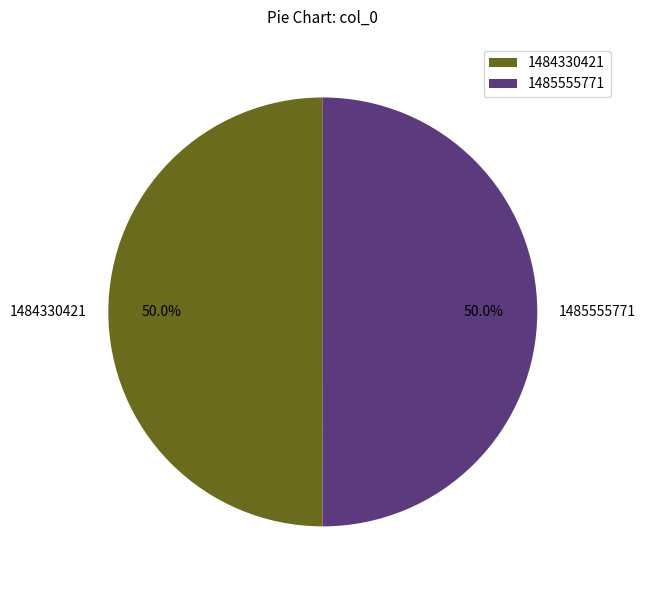

Is the sum of 1484330421 and 1485555771 greater than half?

Yes